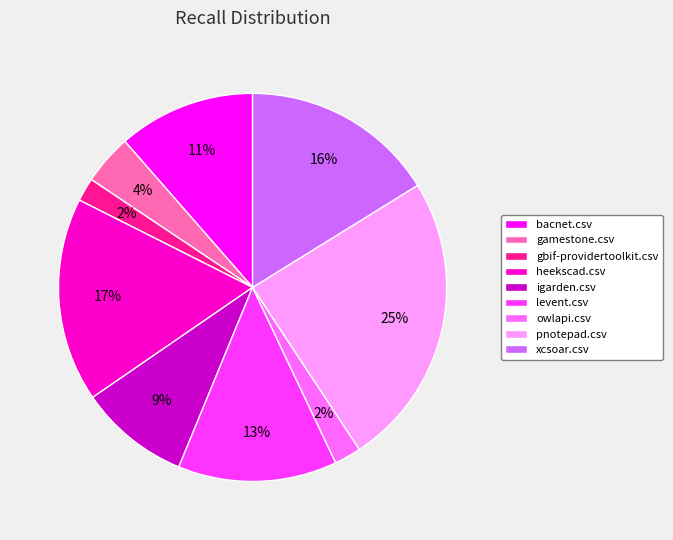

Which slice is the largest?

pnotepad.csv